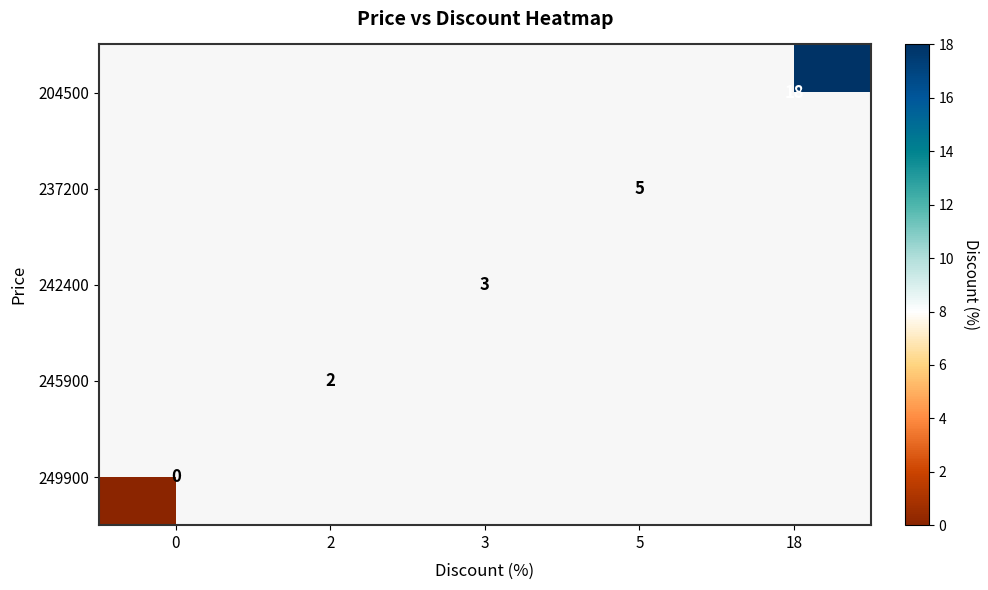

Is the value of 237200 at 5 greater than the value of 249900 at 0?

Yes